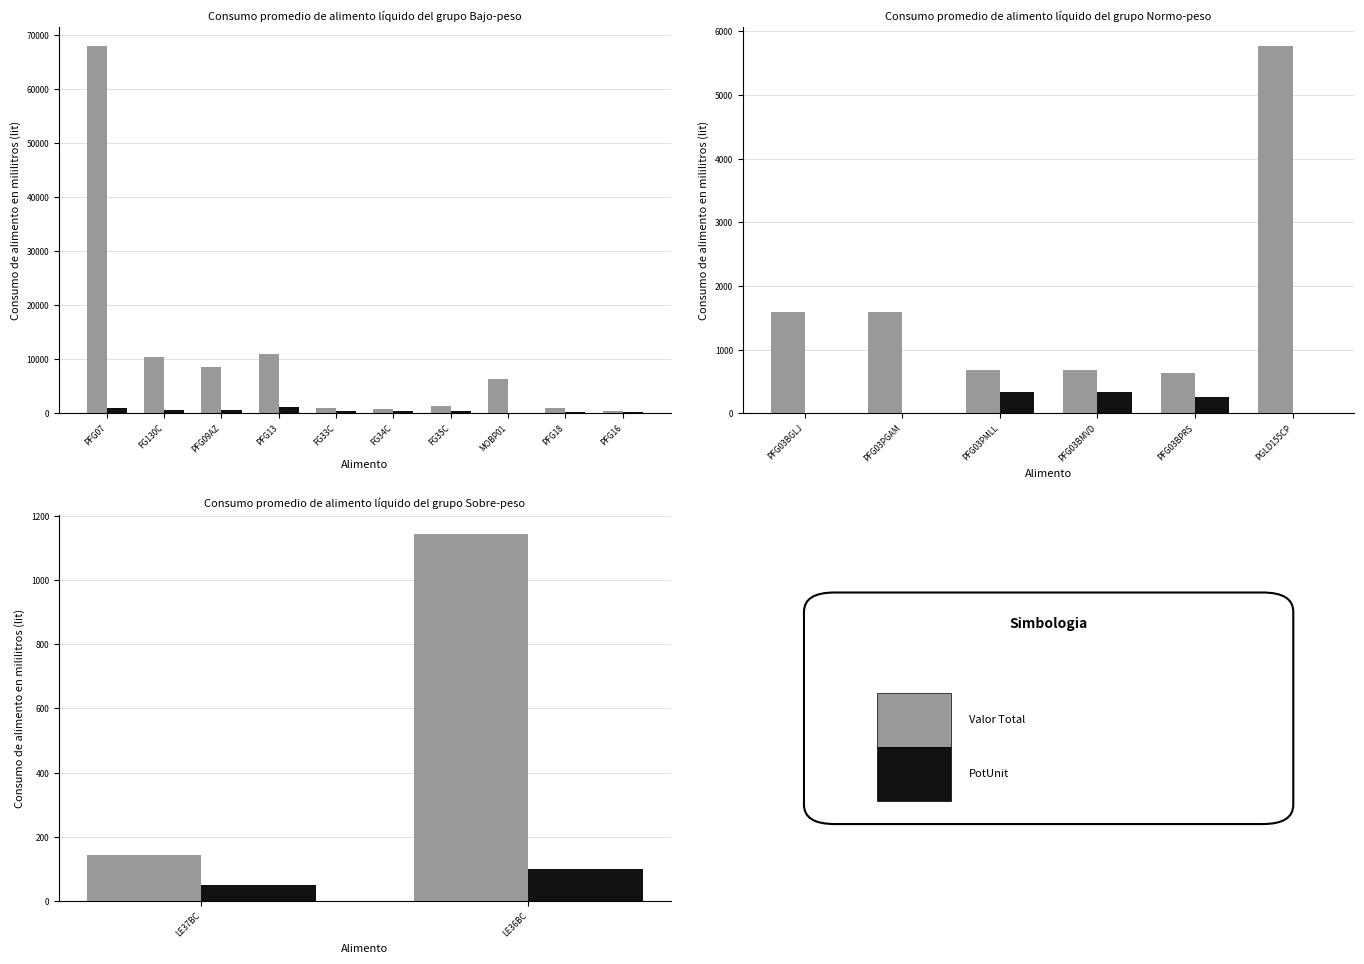

How many data points does each series have?

18